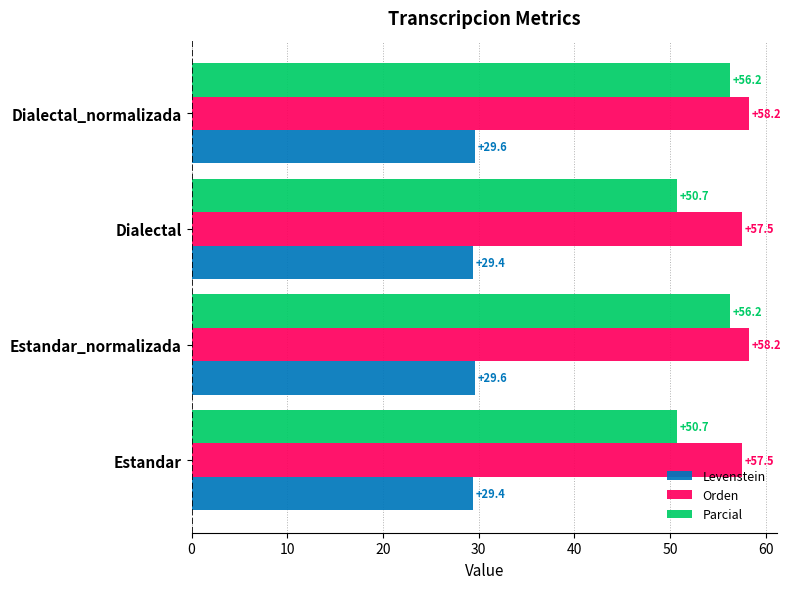

Rank the series at Dialectal from lowest to highest value.

Levenstein, Parcial, Orden